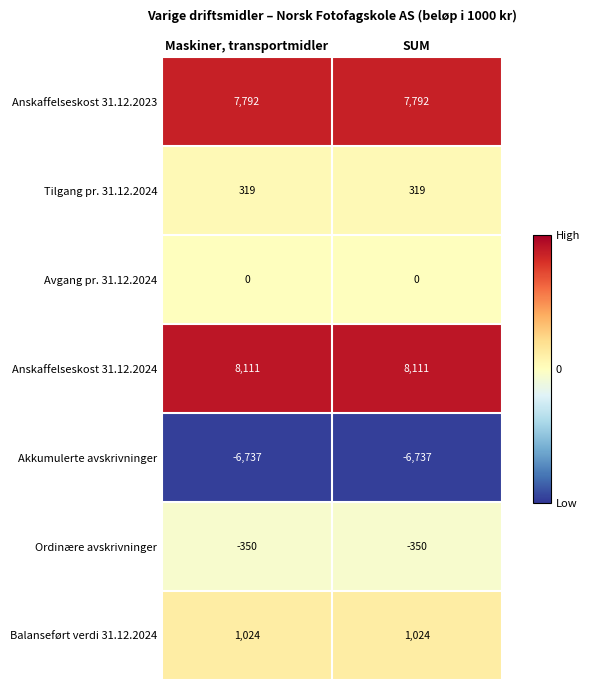

What is the maximum value for Anskaffelseskost 31.12.2024?

8111